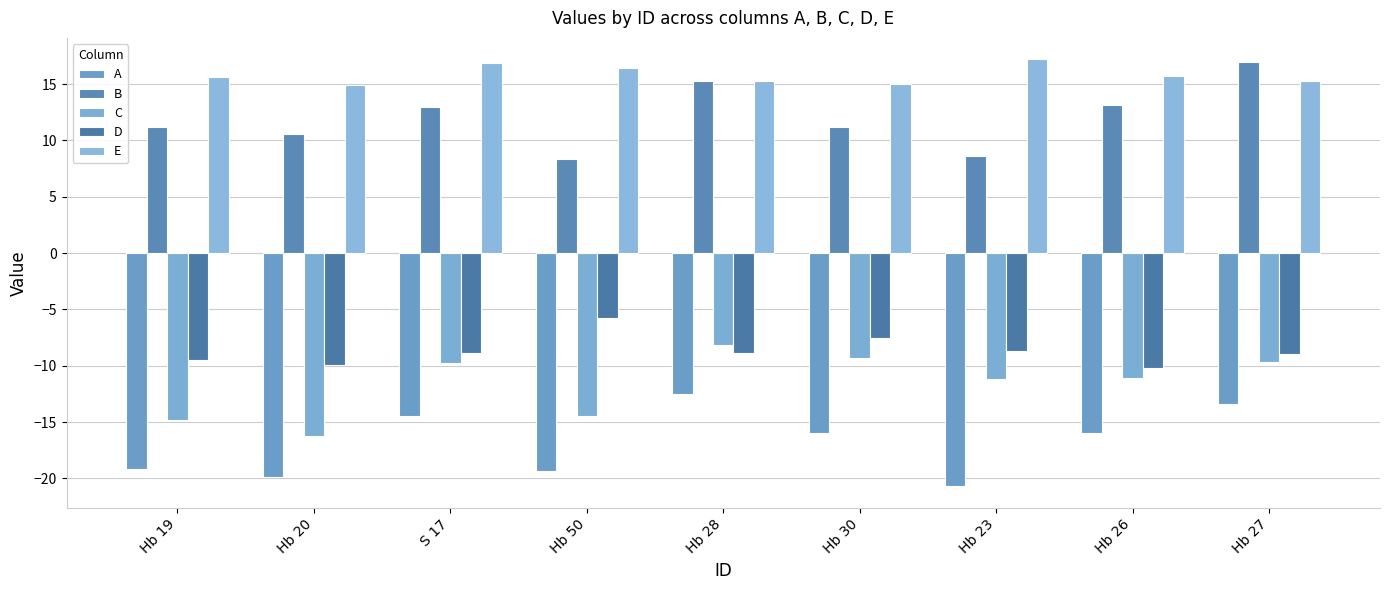

What is the label of the 7th bar from the right?

S 17